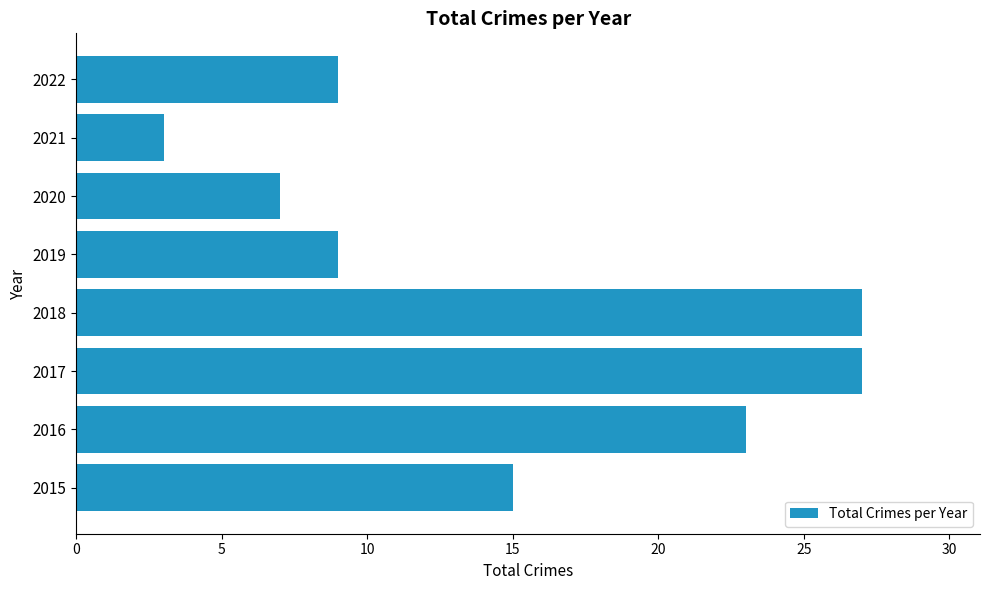

At which category does the chart reach its minimum across all series?

2021